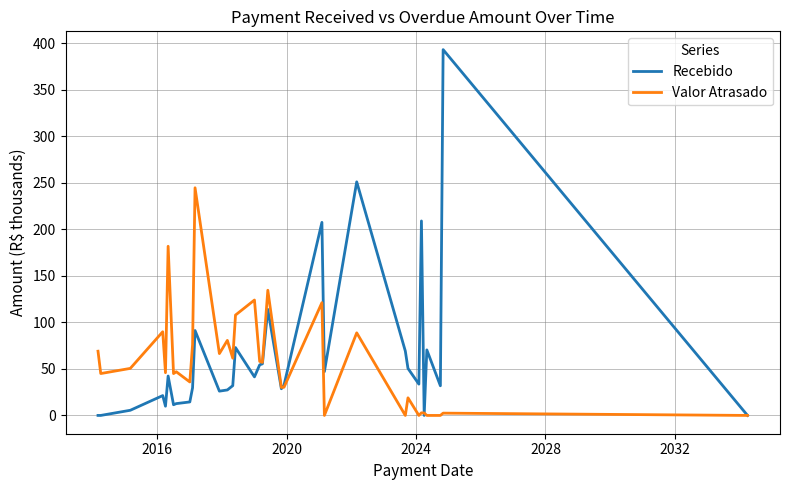

List the series in order of their peak value, highest first.

Recebido, Valor Atrasado